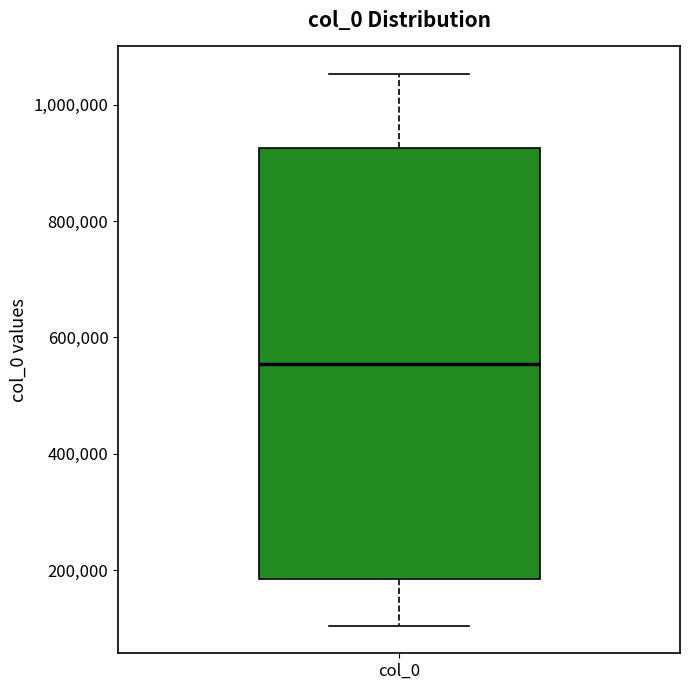

Where does the upper whisker of the box for col_0 end on the y-axis? The values are not printed on the chart, so give them approximately, as read against the axis.

1060000